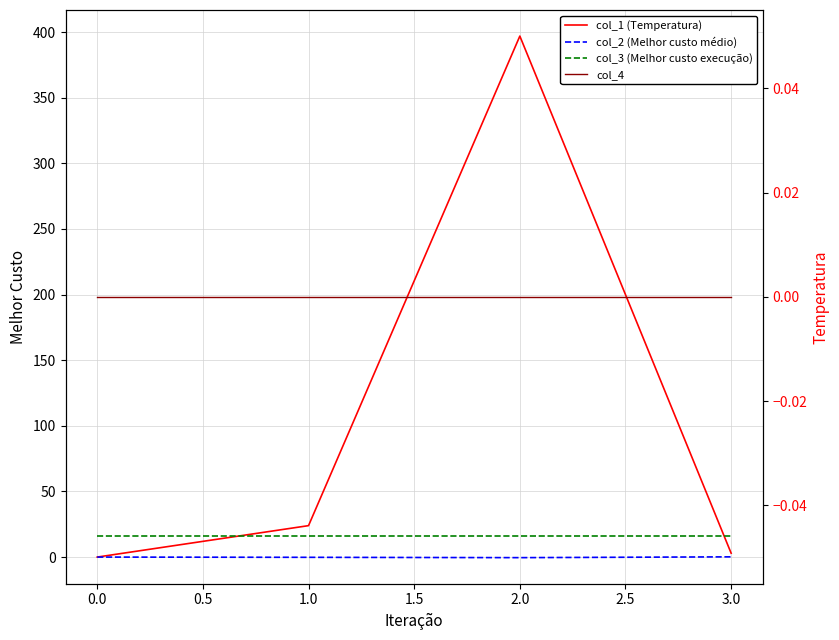

True or false: col_2 (Melhor custo médio) has more than 2 points higher than both neighbors.

False